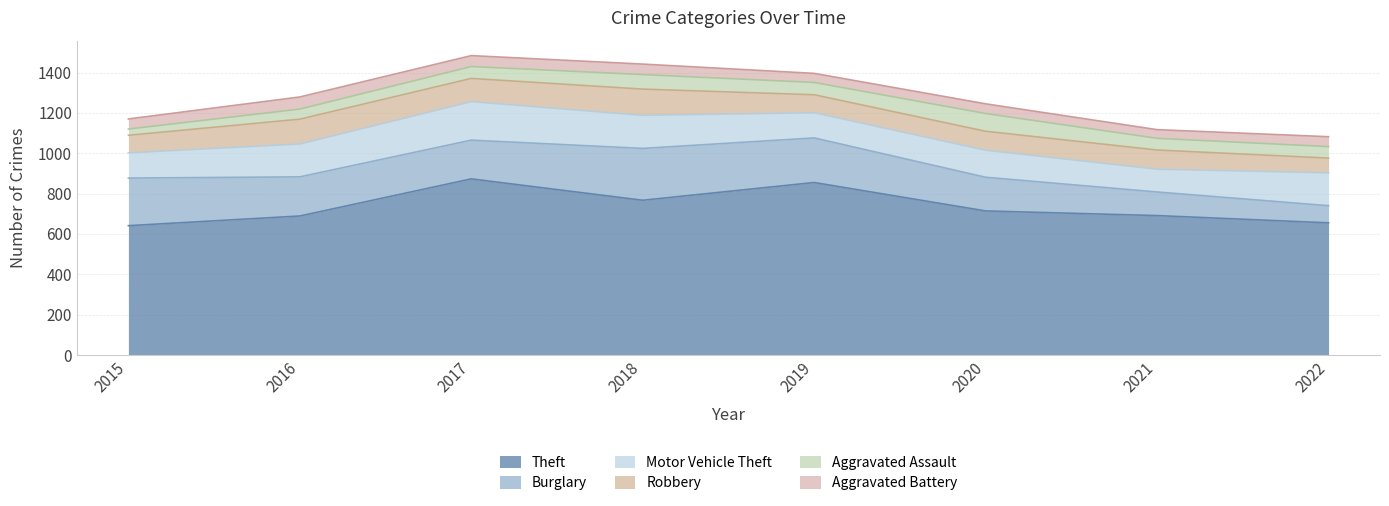

Reading left to right, list all the values displayed in this chart.

Theft: 641	689	873	767	855	714	691	655
Burglary: 236	194	192	257	221	167	117	85
Motor Vehicle Theft: 125	163	191	164	125	134	113	163
Robbery: 87	123	115	130	89	94	95	73
Aggravated Assault: 31	50	59	72	61	88	58	57
Aggravated Battery: 50	60	54	52	45	48	43	49